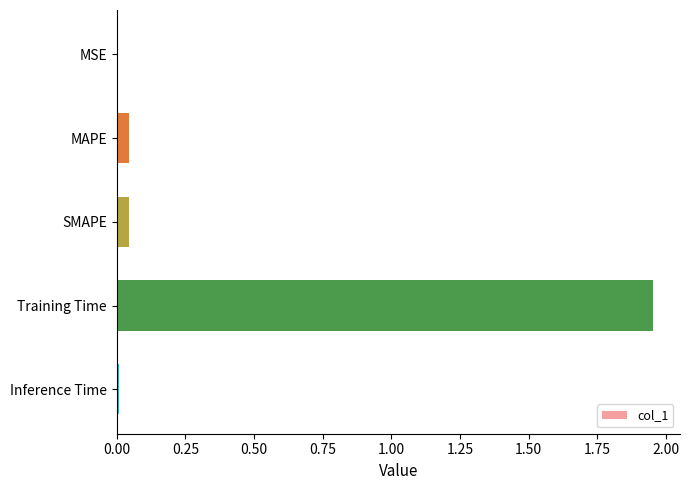

True or false: the data shows 1.3 at Training Time.

False